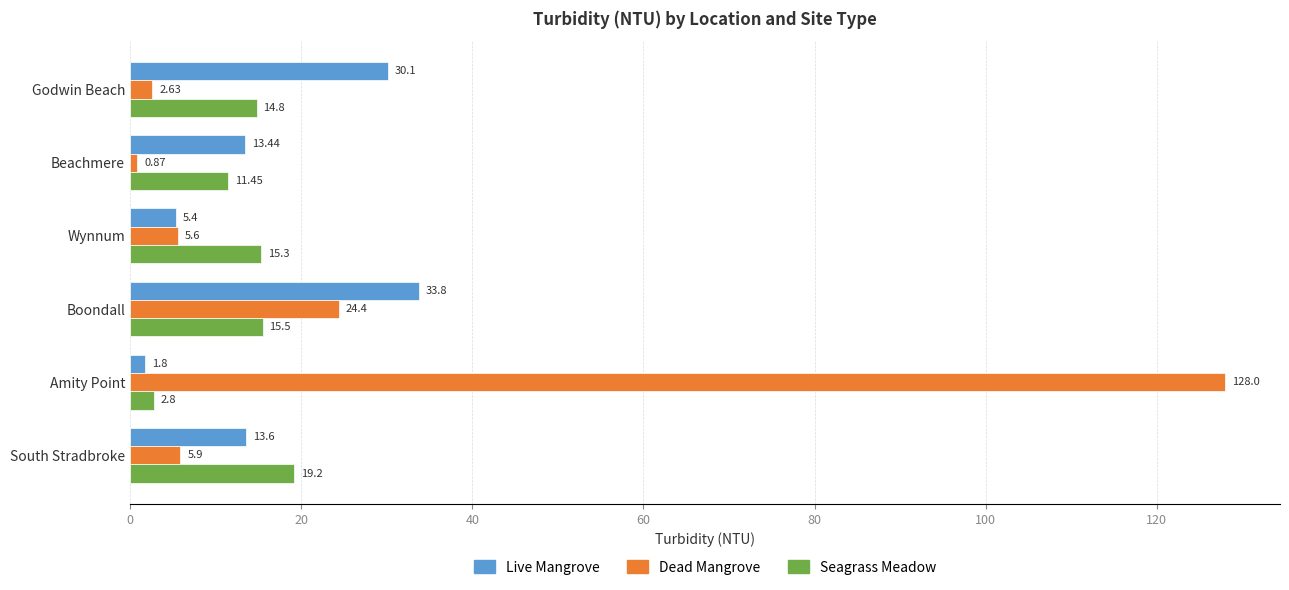

What is the difference between the maximum and second lowest values in the Live Mangrove series?

28.4